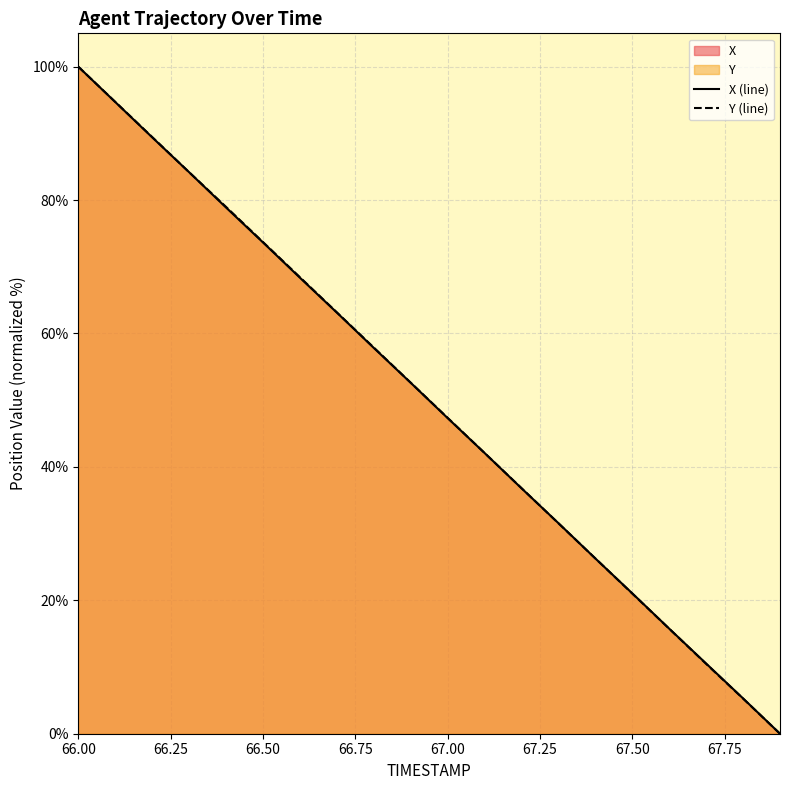

What is the sum of the Y values at 67.7 and 66.2?

99.9